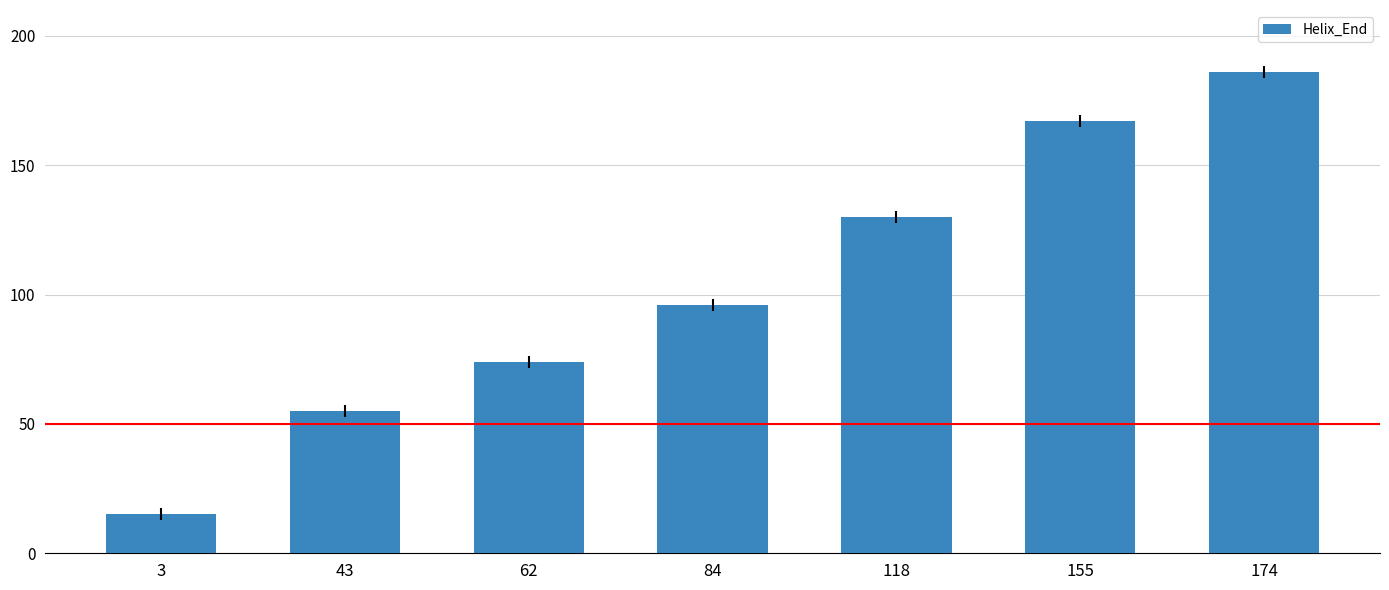

Are the bars grouped side by side (vs. stacked)?

No